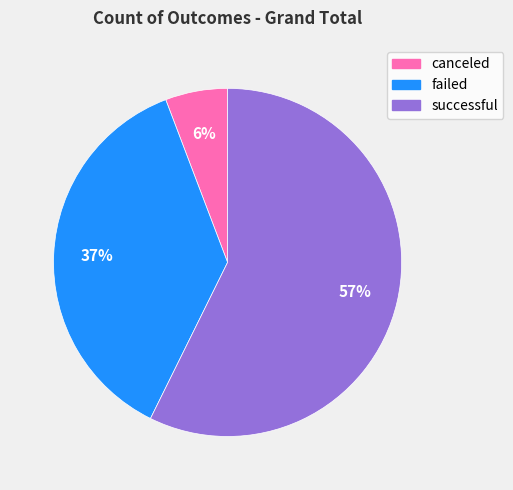

To the nearest percent, what percentage of the pie is canceled?

6%